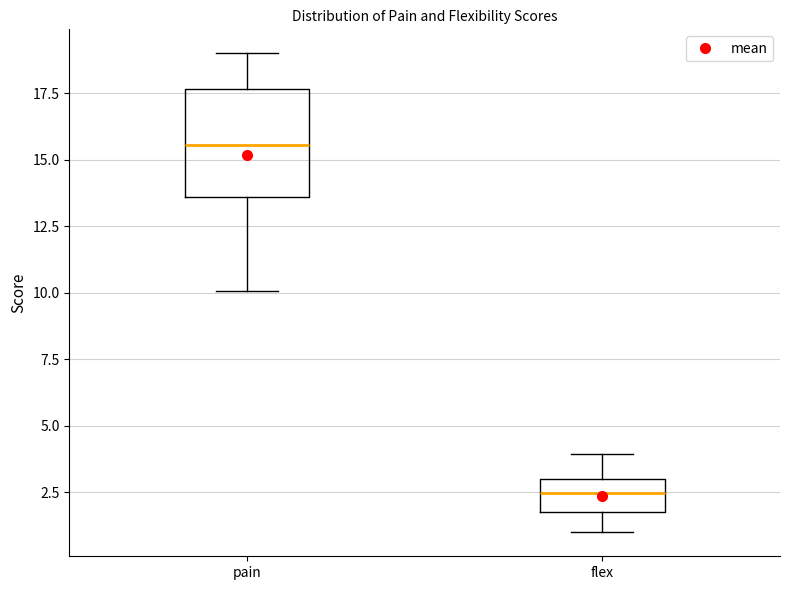

Reading left to right, read every box against the y-axis: the position of its median line, the range the box covers, and the ends of its whiskers. The values are not printed on the chart, so give them approximately, as read against the axis.

pain: median 15.5, box 13.5 to 17.5, whiskers 10.0 to 19.0
flex: median 2.5, box 2.0 to 3.0, whiskers 1.0 to 4.0